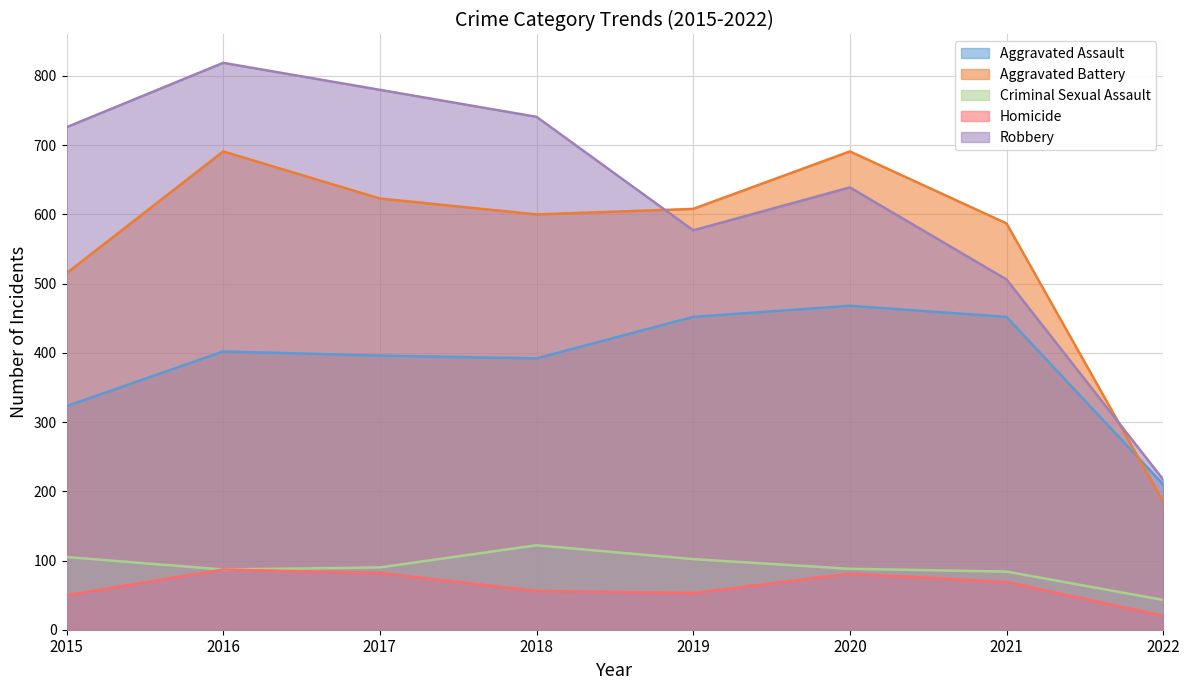

At how many categories does at least one series exceed 629?

5